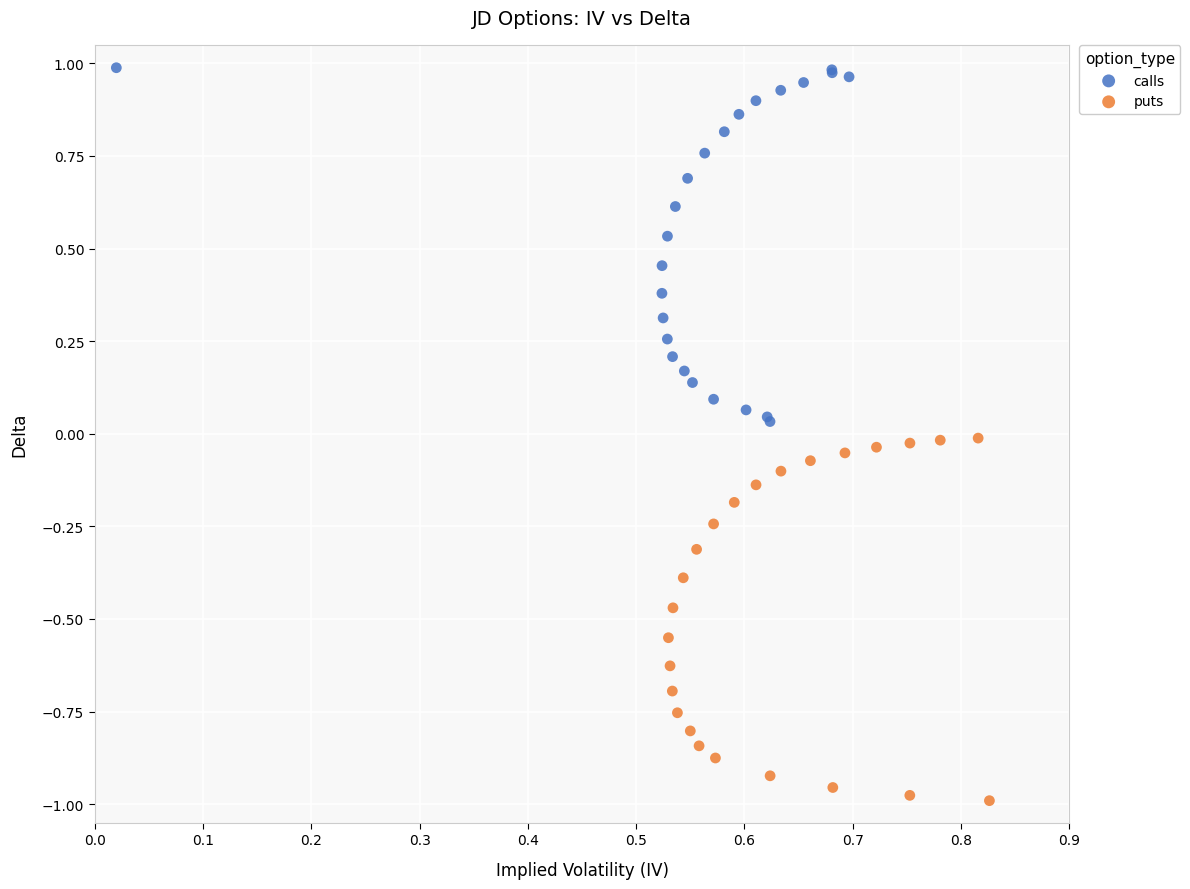

Which series has the largest Y range (max minus min)?

puts